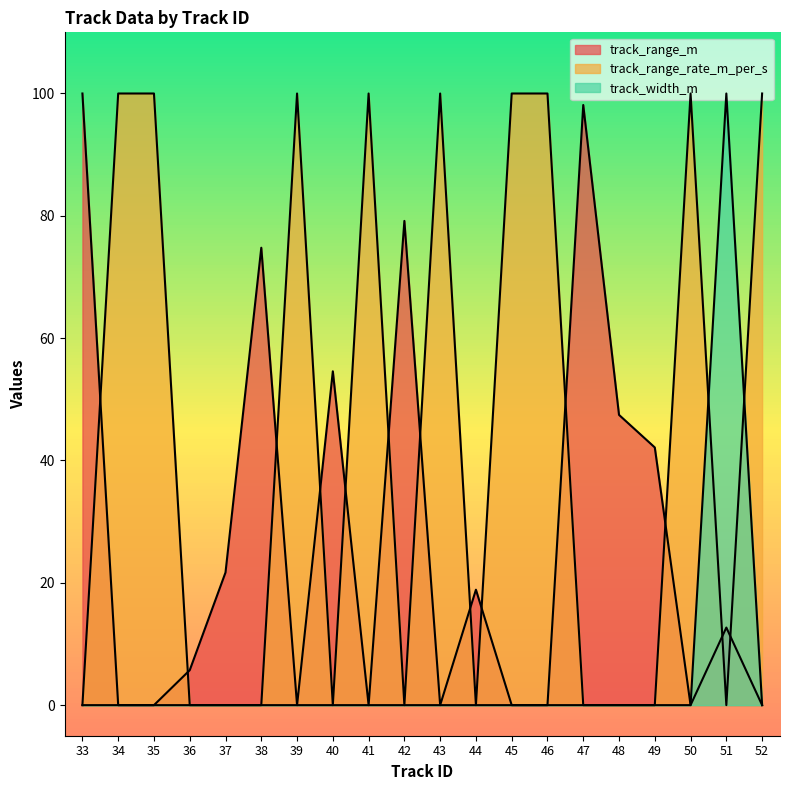

What is the total value across all series at 34?

100.0